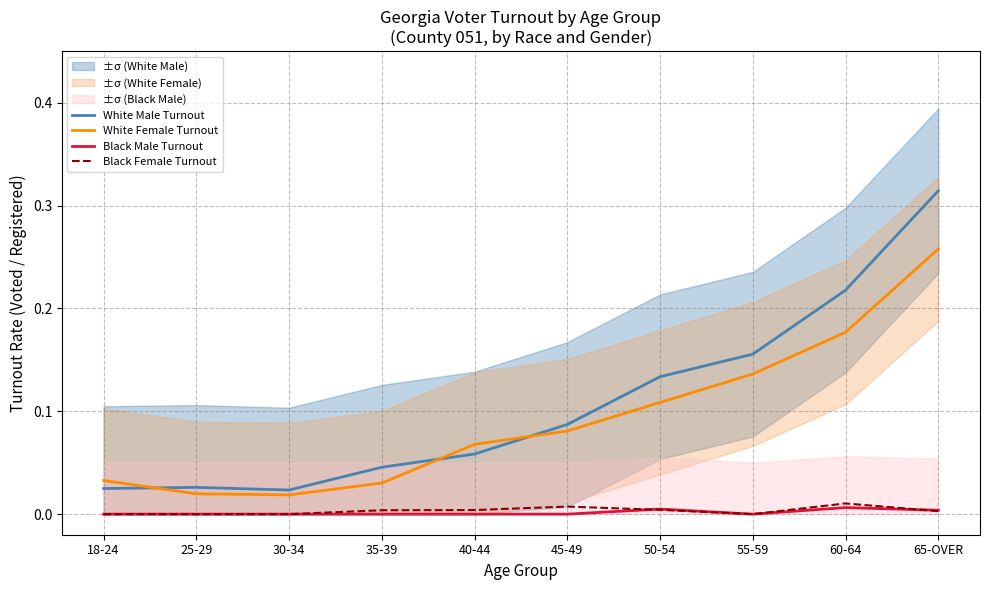

True or false: Black Male Turnout and White Female Turnout cross at least once.

False